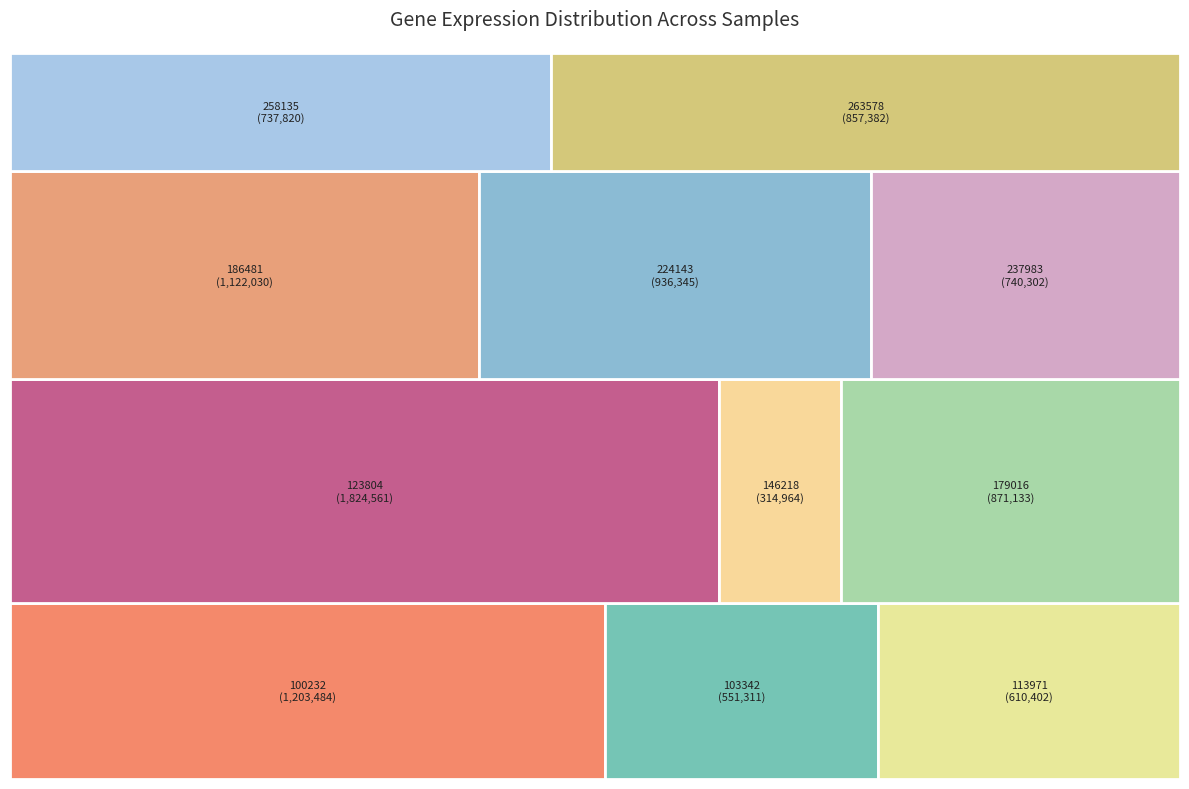

Does 146218 account for over 50% of the chart?

No